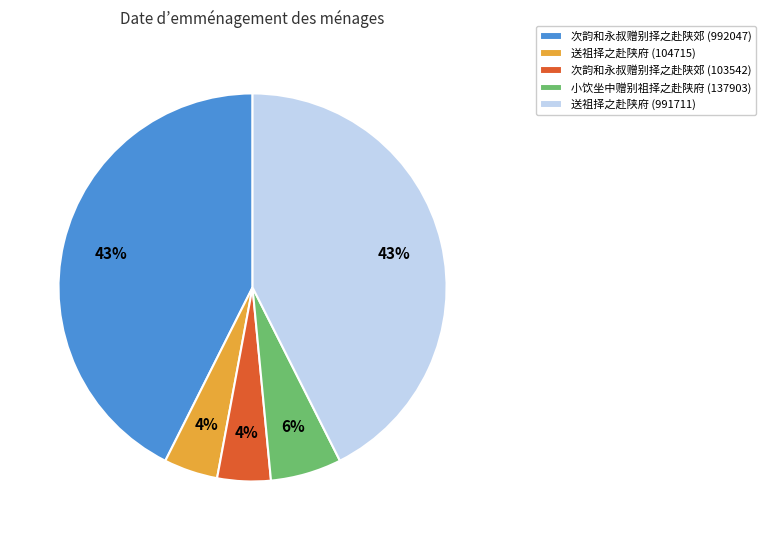

The 次韵和永叔赠别择之赴陕郊 (103542) slice represents 4% of the pie. True or false?

True